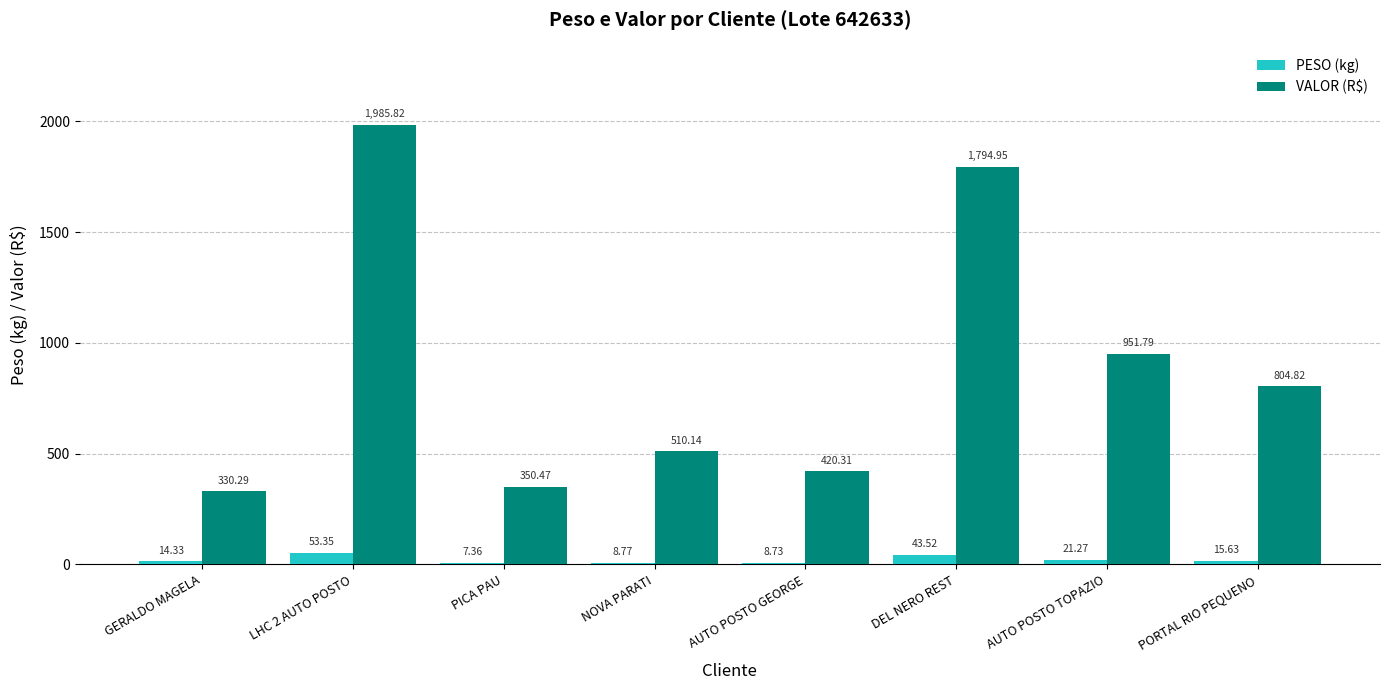

Which series changed the most between PICA PAU and NOVA PARATI?

VALOR (R$)